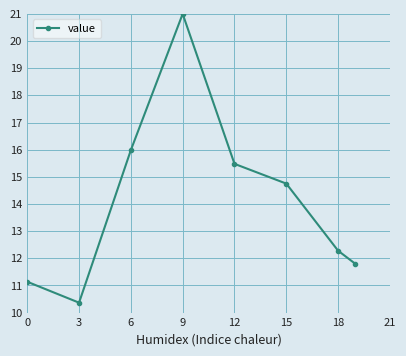

How many points are higher than both their immediate neighbors (excluding endpoints)?

1